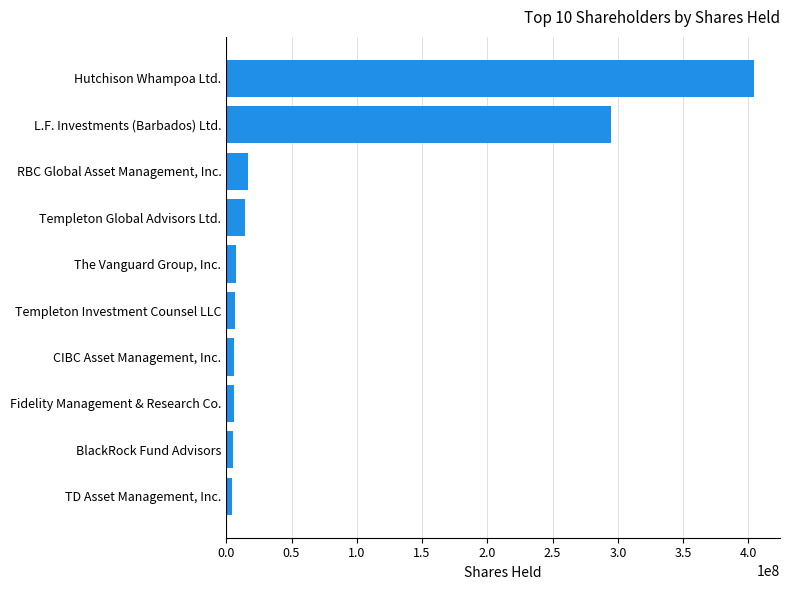

Between The Vanguard Group, Inc. and RBC Global Asset Management, Inc., which is larger?

RBC Global Asset Management, Inc.